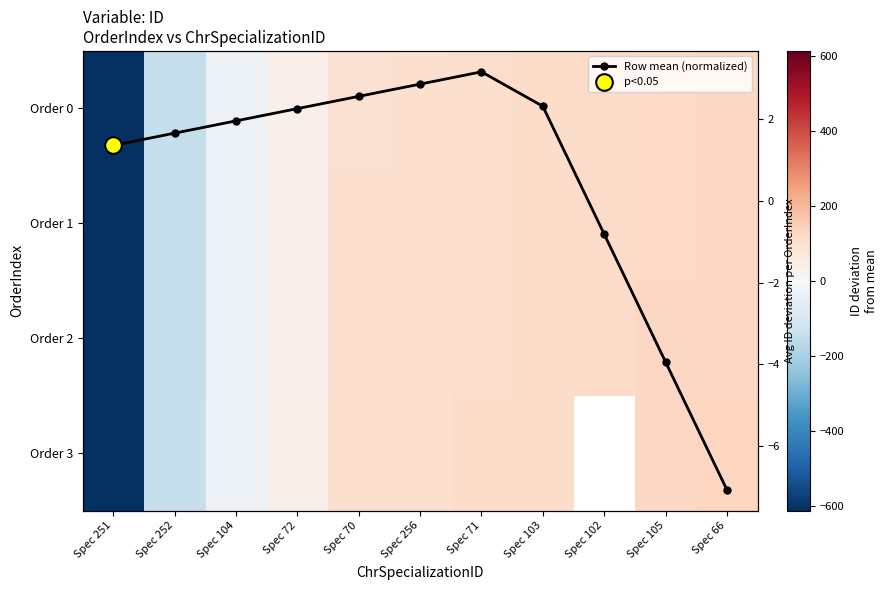

True or false: Order 0 has a value of -1080.7 at Spec 251.

False